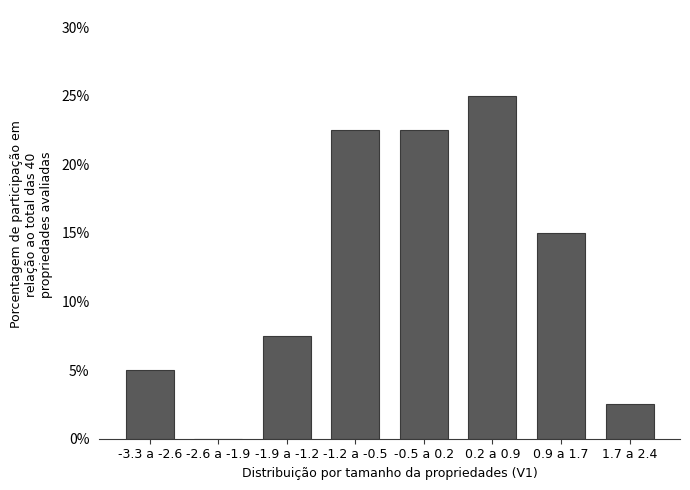

Are the bars horizontal?

No